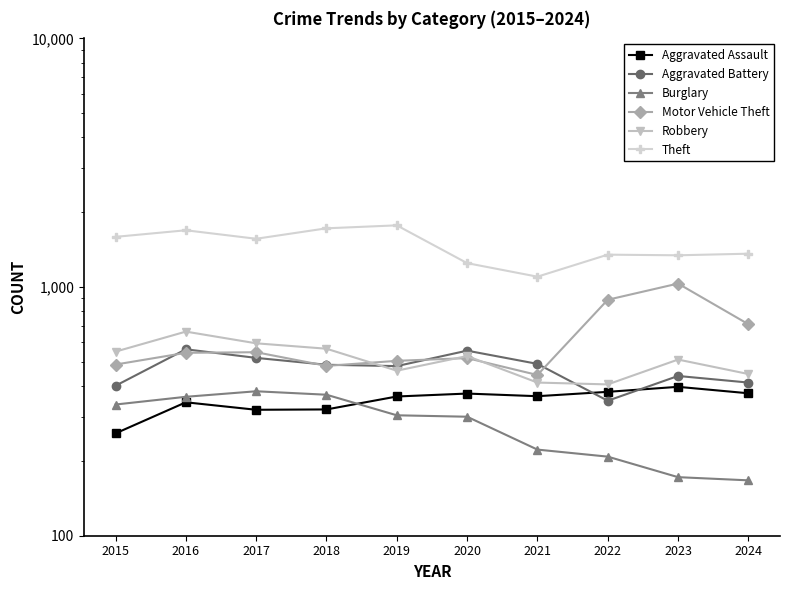

What is the maximum value for Theft?

1771